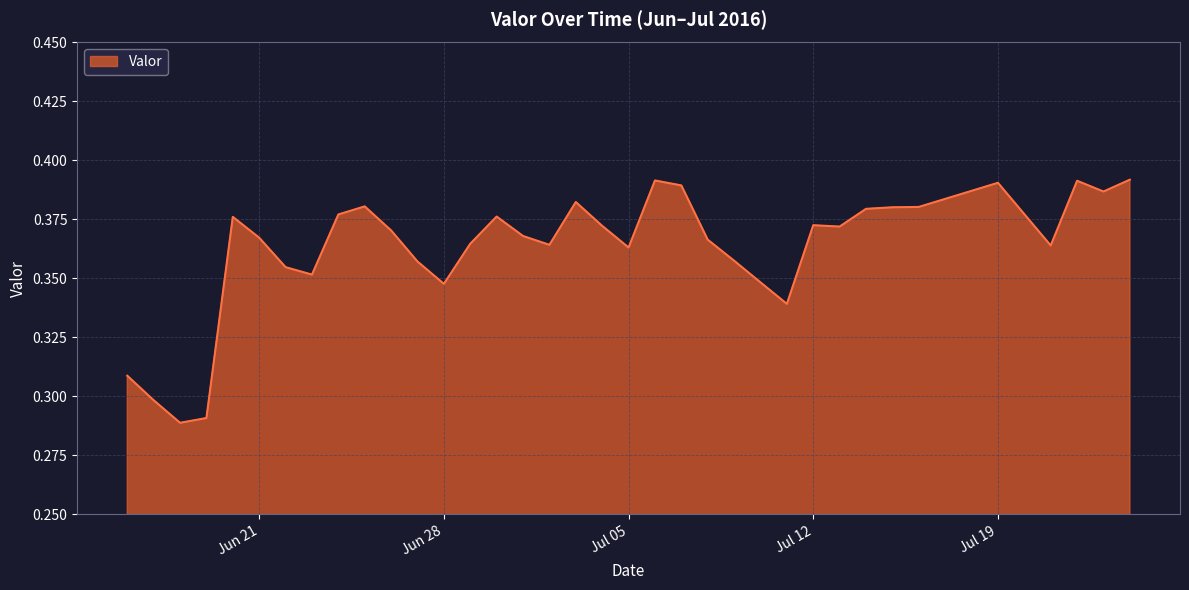

Reading left to right, list all the values displayed in this chart.

0.3	0.3	0.3	0.3	0.4	0.4	0.4	0.4	0.4	0.4	0.4	0.4	0.3	0.4	0.4	0.4	0.4	0.4	0.4	0.4	0.4	0.4	0.4	0.4	0.3	0.3	0.4	0.4	0.4	0.4	0.4	0.4	0.4	0.4	0.4	0.4